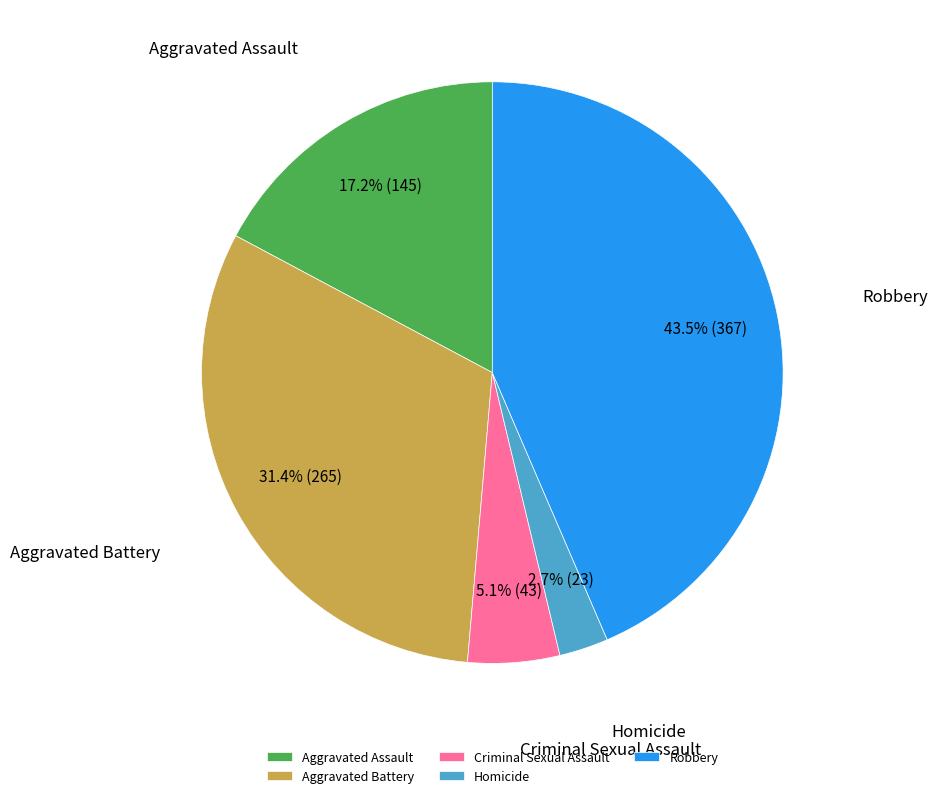

Which category has the biggest portion of the pie?

Robbery